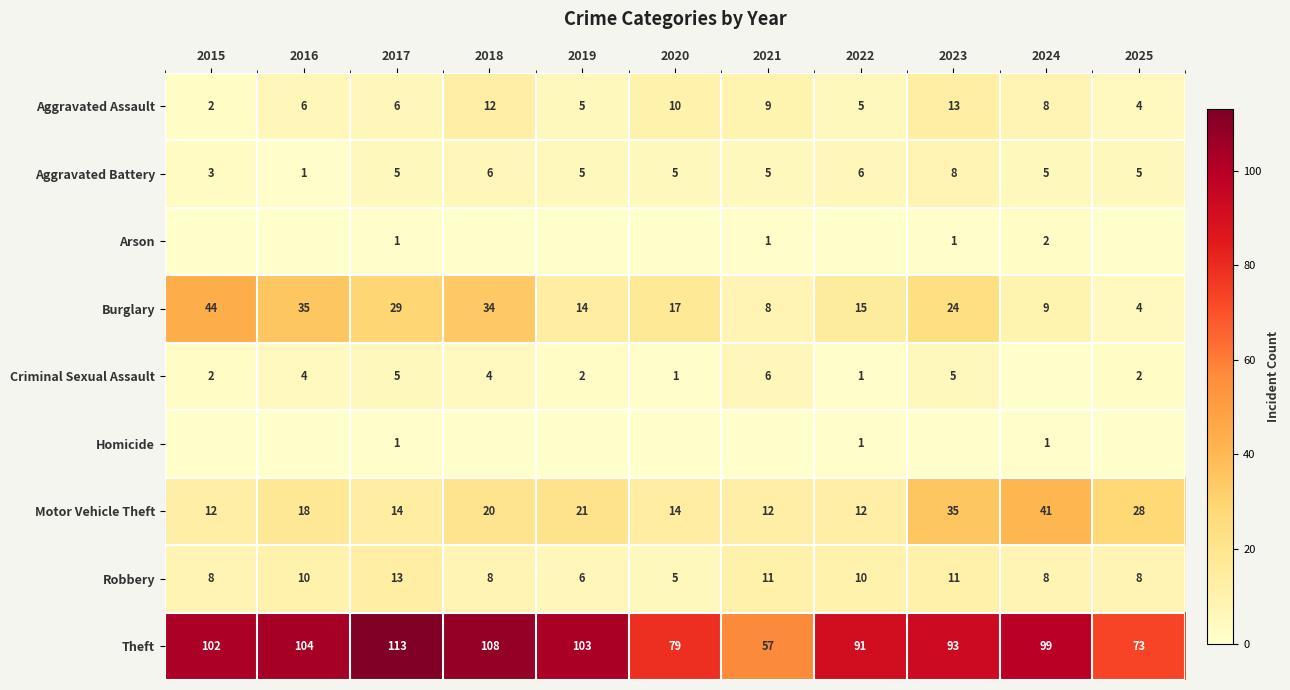

Which category has the lowest value in the Burglary series?

2025